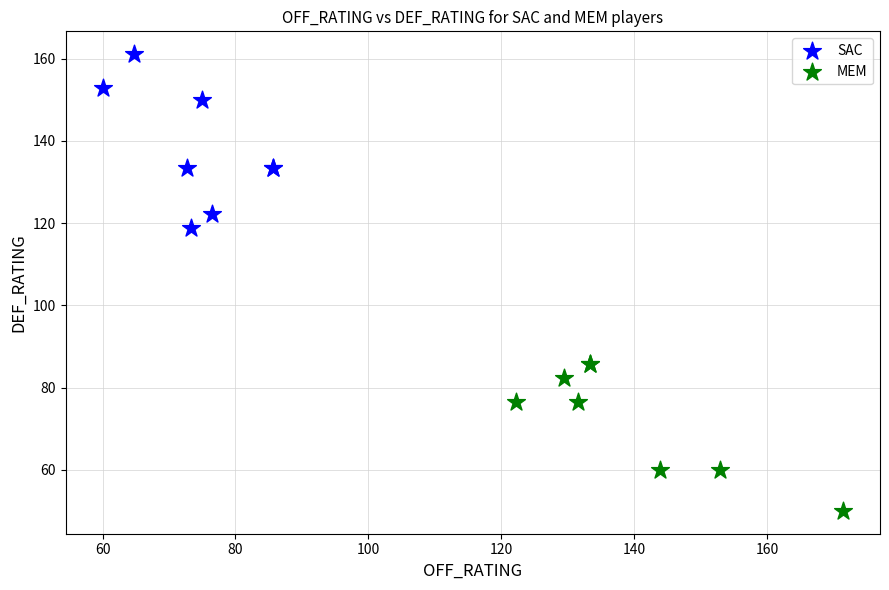

Which series reaches the minimum Y coordinate?

MEM